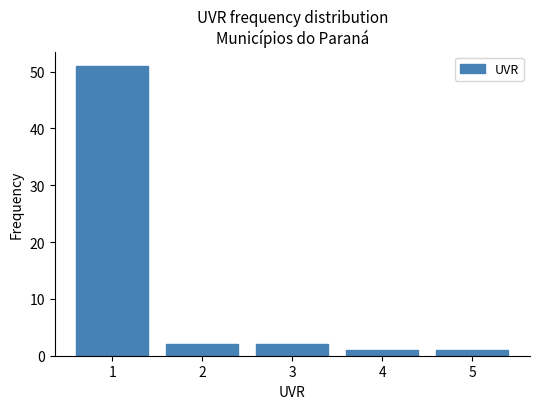

Reading right to left, extract all data points from this chart.

1	1	2	2	51